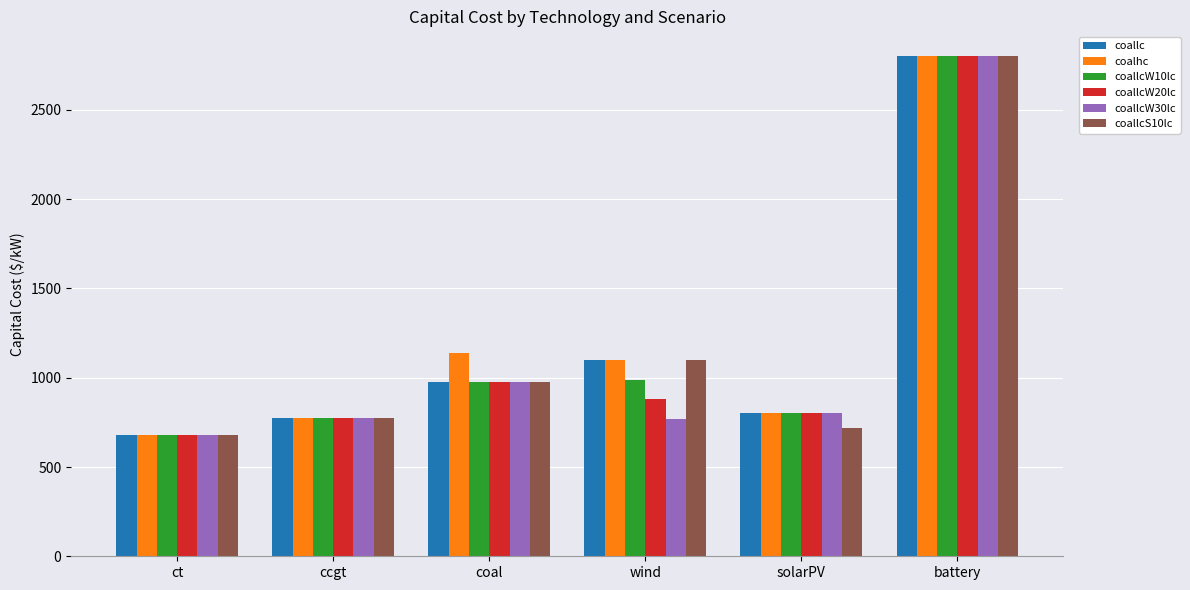

What is the smallest value displayed?

678.3